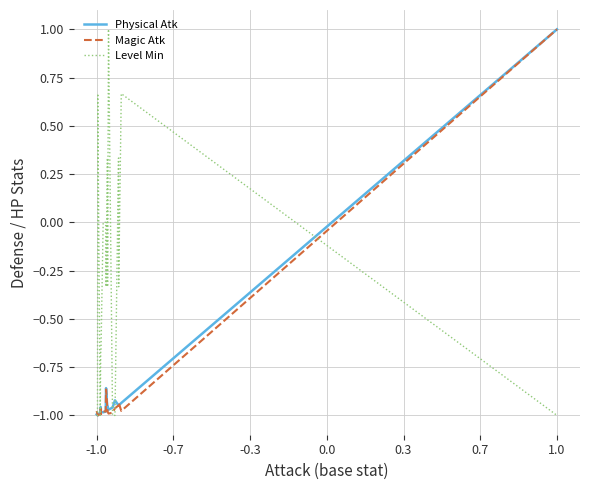

How many values in the Magic Atk series exceed 0?

1